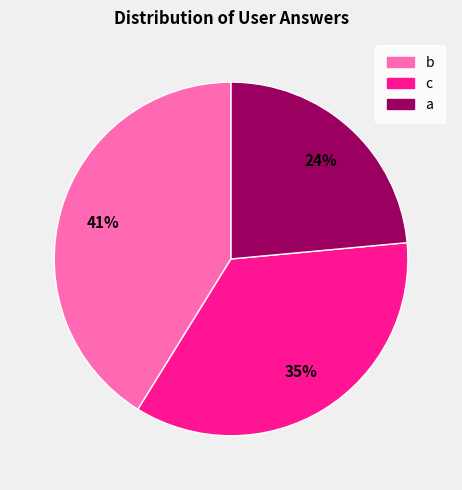

True or false: a accounts for 9% of the total.

False